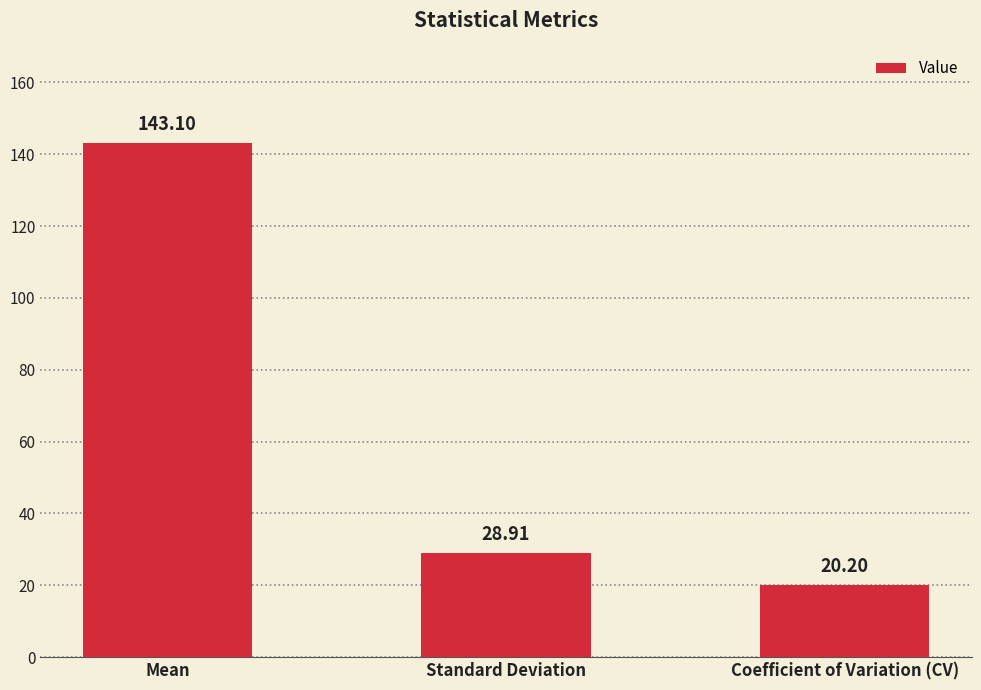

What is the difference between the values at Mean and Coefficient of Variation (CV)?

122.9